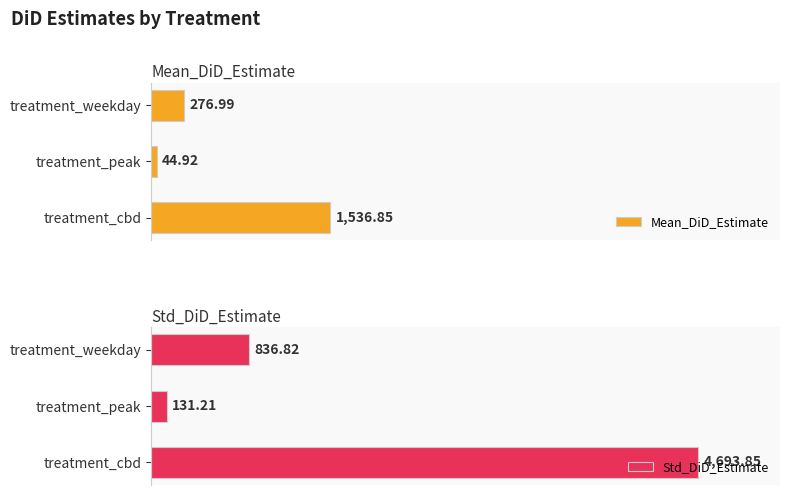

What is the smallest value displayed?

44.9